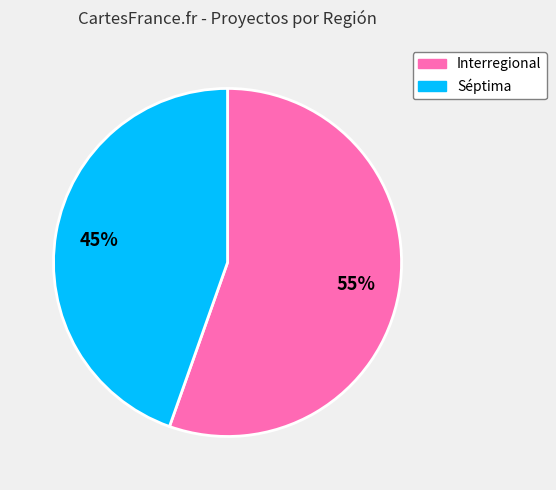

What percentage is the Séptima slice, to the nearest percent?

45%